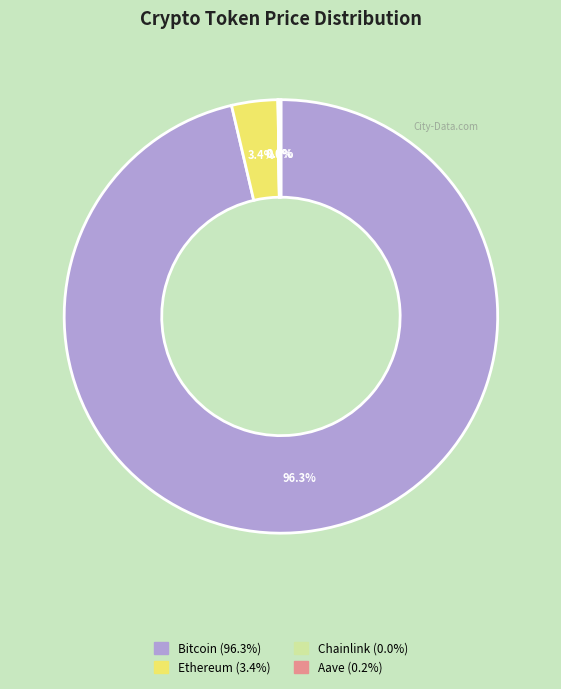

Which has a higher value, Bitcoin or Ethereum?

Bitcoin